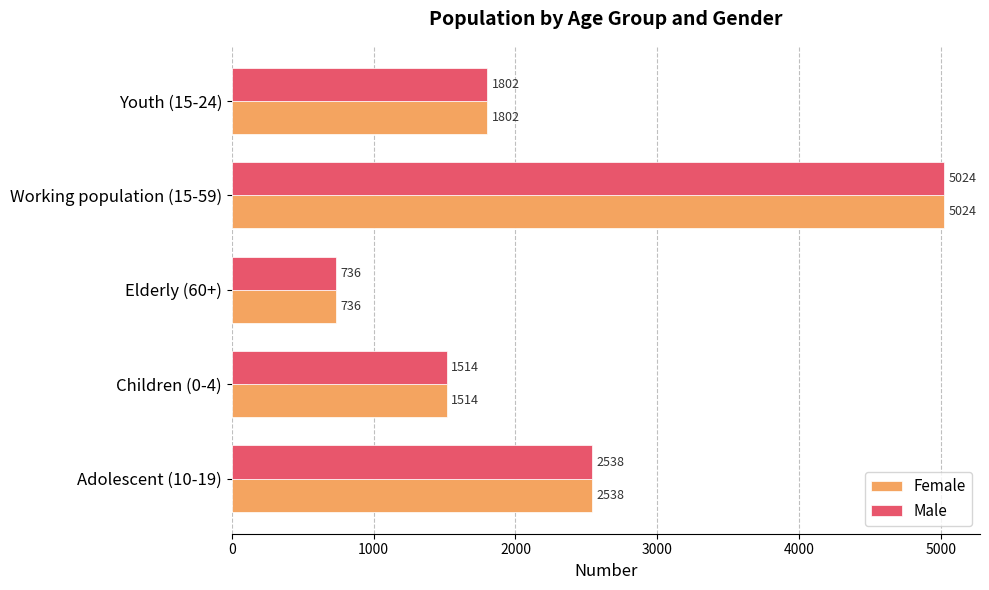

Is the value of Male at Adolescent (10-19) greater than the value of Female at Working population (15-59)?

No